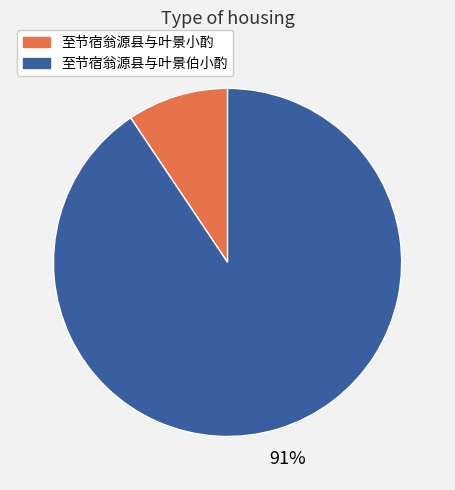

Which slice is the largest?

至节宿翁源县与叶景伯小酌